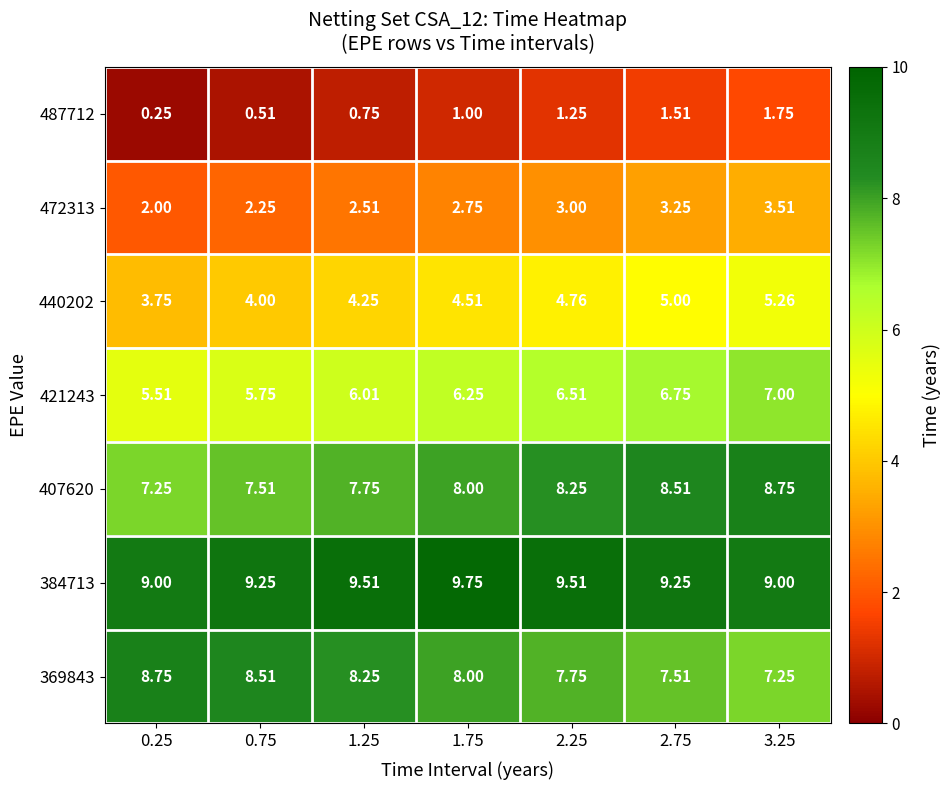

At how many categories does at least one series exceed 1?

7